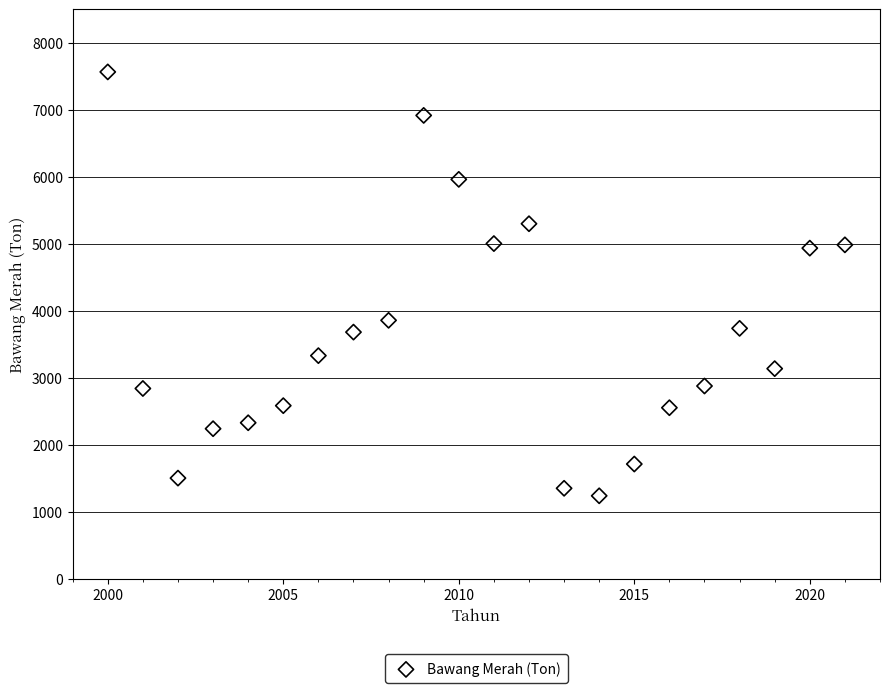

What is the range of X values (max minus min)?

21.0